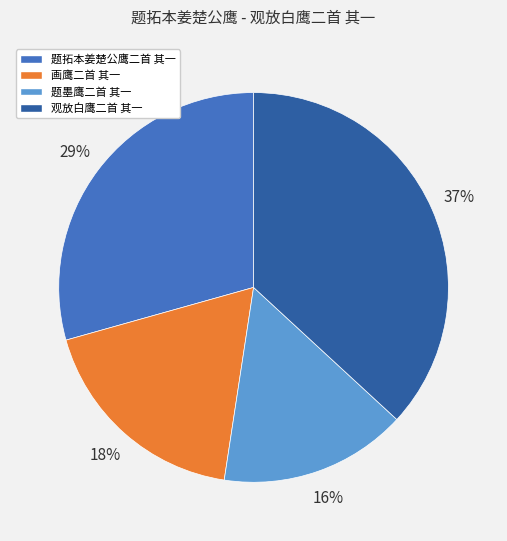

To the nearest percent, what is the combined percentage of 题拓本姜楚公鹰二首 其一 and 题墨鹰二首 其一?

45%